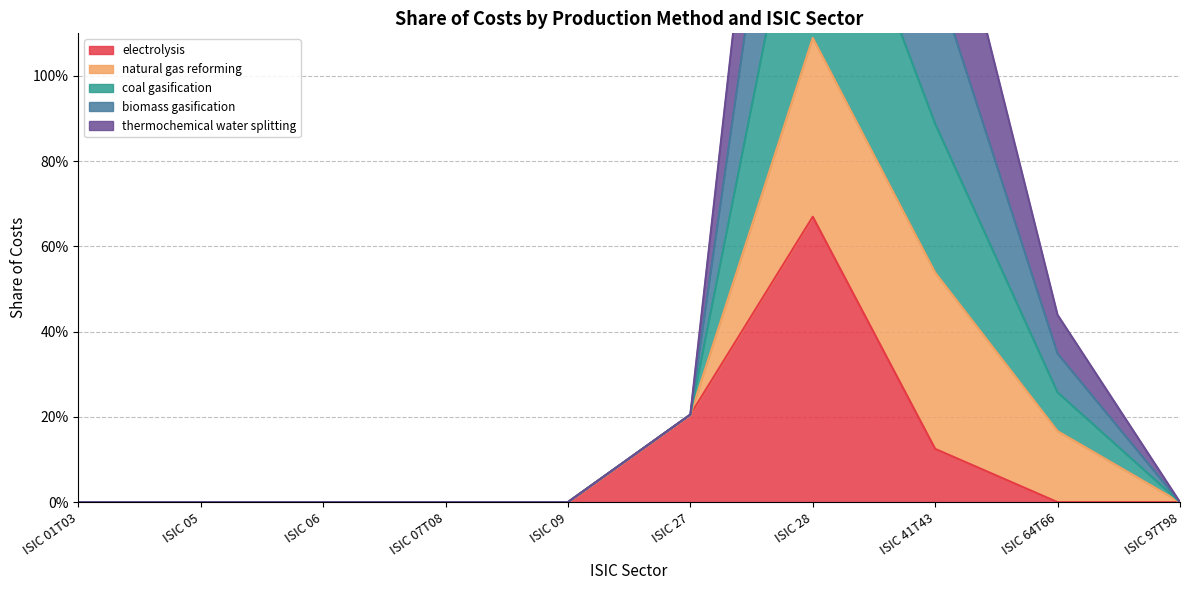

Where is the first local maximum for electrolysis?

ISIC 28